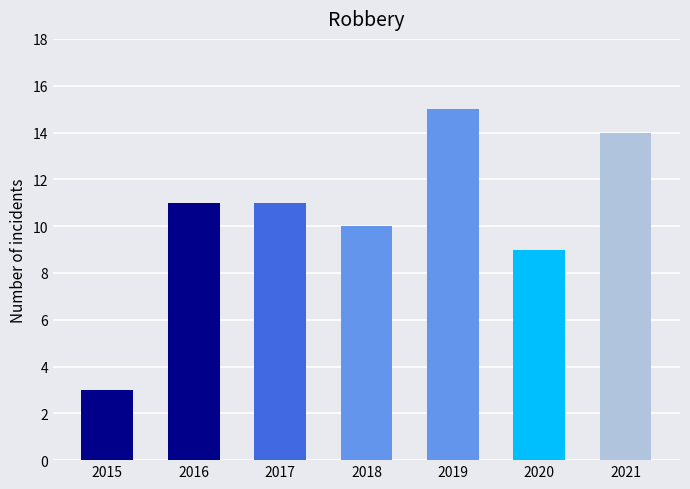

What is the average value?

10